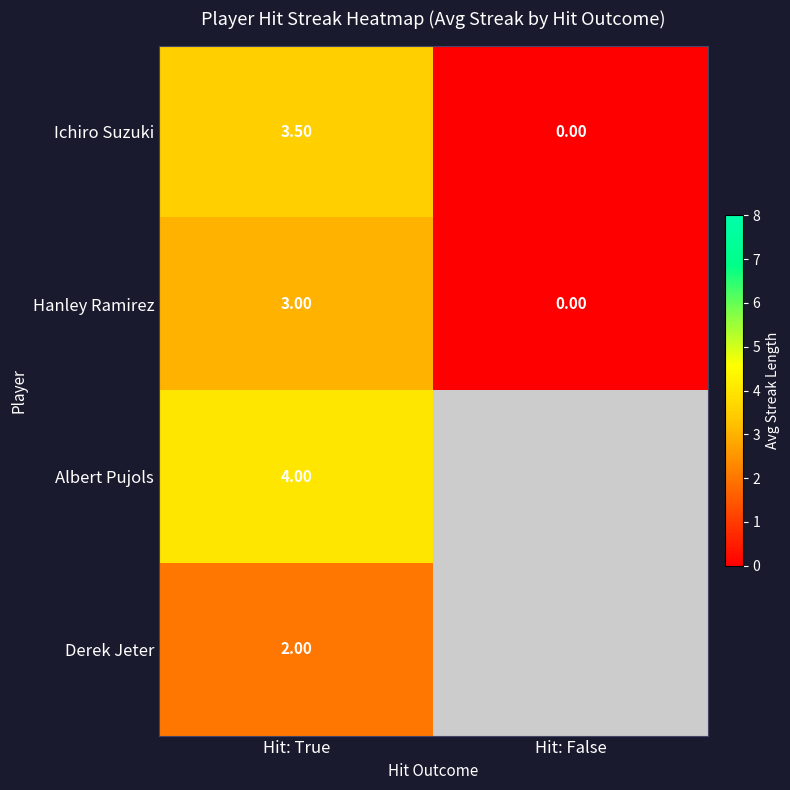

How many distinct data groups are displayed?

4